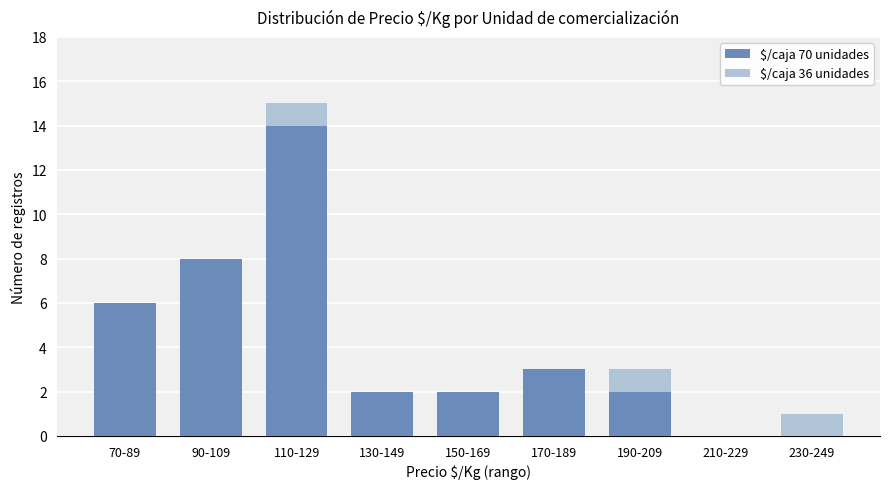

At which category is the sum across all series the highest?

110-129